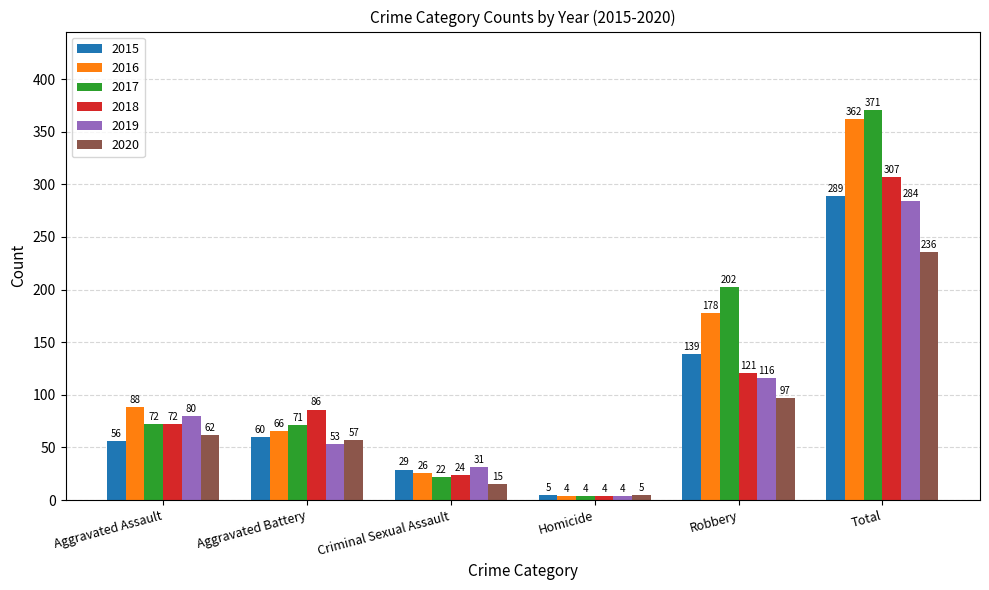

Which series has the largest range (max minus min)?

2017